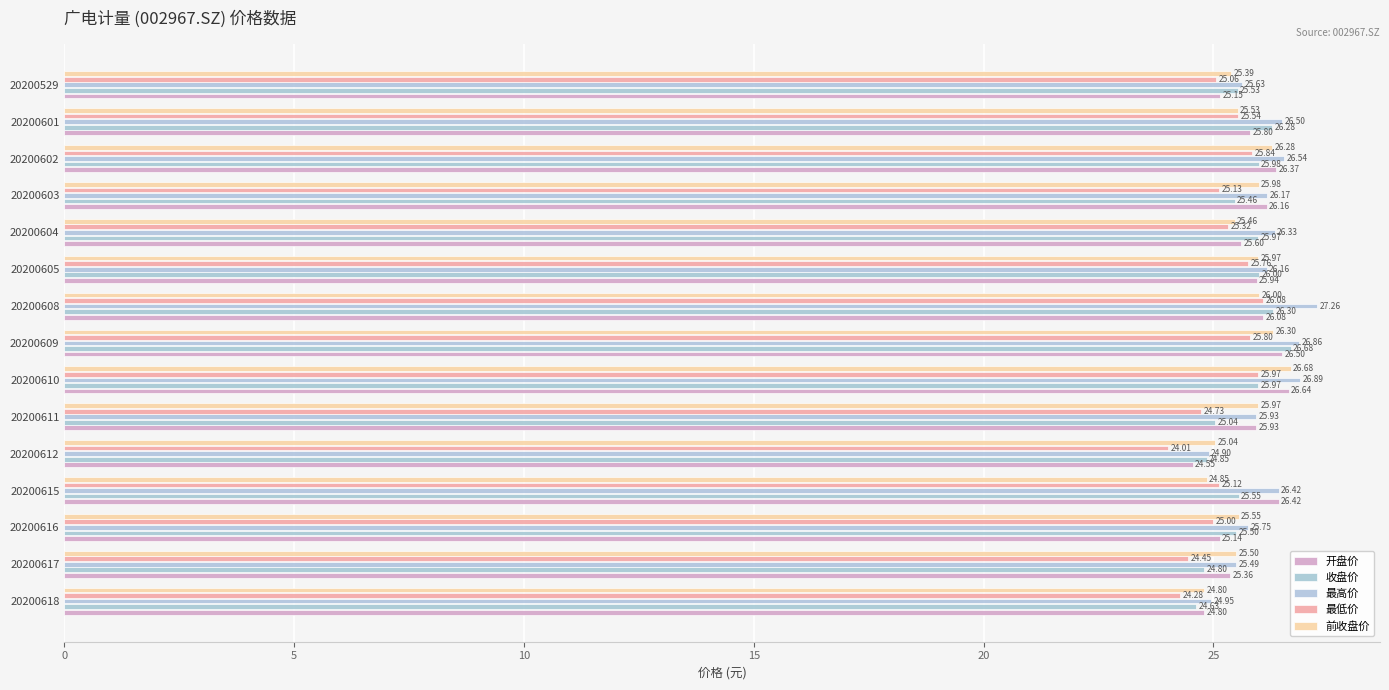

Reading right to left, what are all the values shown in this chart?

开盘价: 25.1	25.8	26.4	26.2	25.6	25.9	26.1	26.5	26.6	25.9	24.6	26.4	25.1	25.4	24.8
收盘价: 25.5	26.3	26.0	25.5	26.0	26.0	26.3	26.7	26.0	25.0	24.9	25.6	25.5	24.8	24.6
最高价: 25.6	26.5	26.5	26.2	26.3	26.2	27.3	26.9	26.9	25.9	24.9	26.4	25.8	25.5	24.9
最低价: 25.1	25.5	25.8	25.1	25.3	25.8	26.1	25.8	26.0	24.7	24.0	25.1	25.0	24.4	24.3
前收盘价: 25.4	25.5	26.3	26.0	25.5	26.0	26.0	26.3	26.7	26.0	25.0	24.9	25.6	25.5	24.8